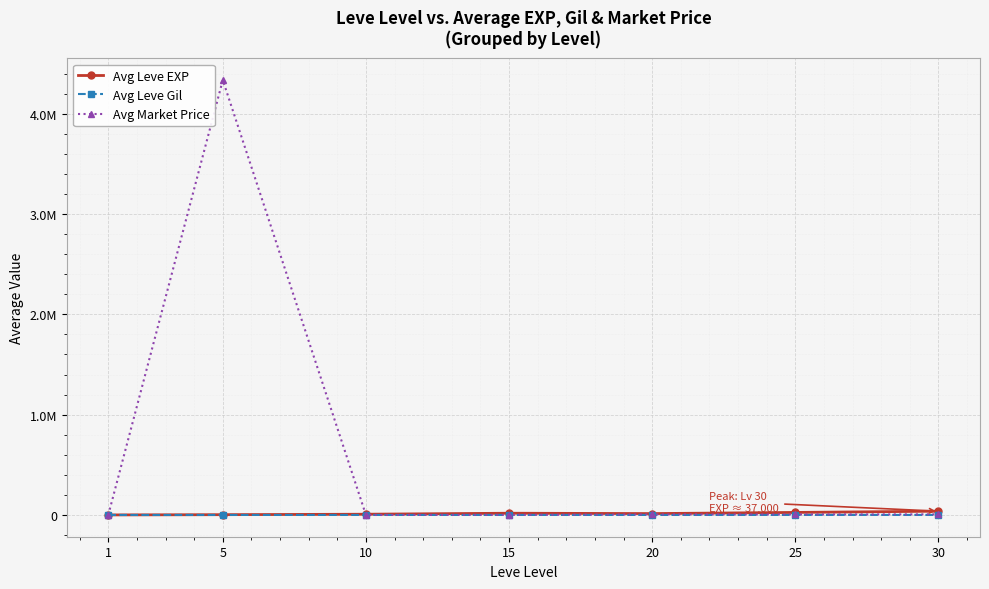

Which series has the largest range (max minus min)?

Avg Market Price